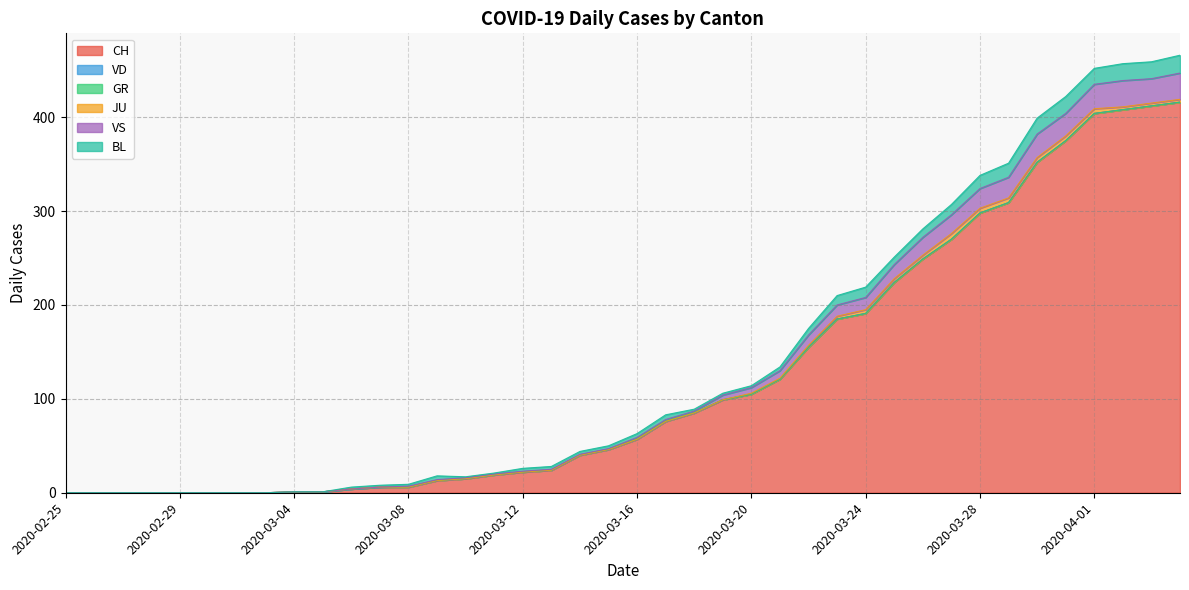

Where is JU nearest to the value 3?

2020-03-23